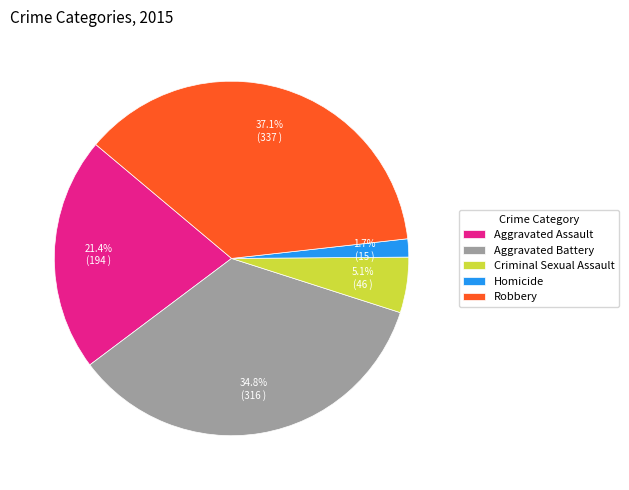

True or false: Criminal Sexual Assault accounts for 13% of the total.

False